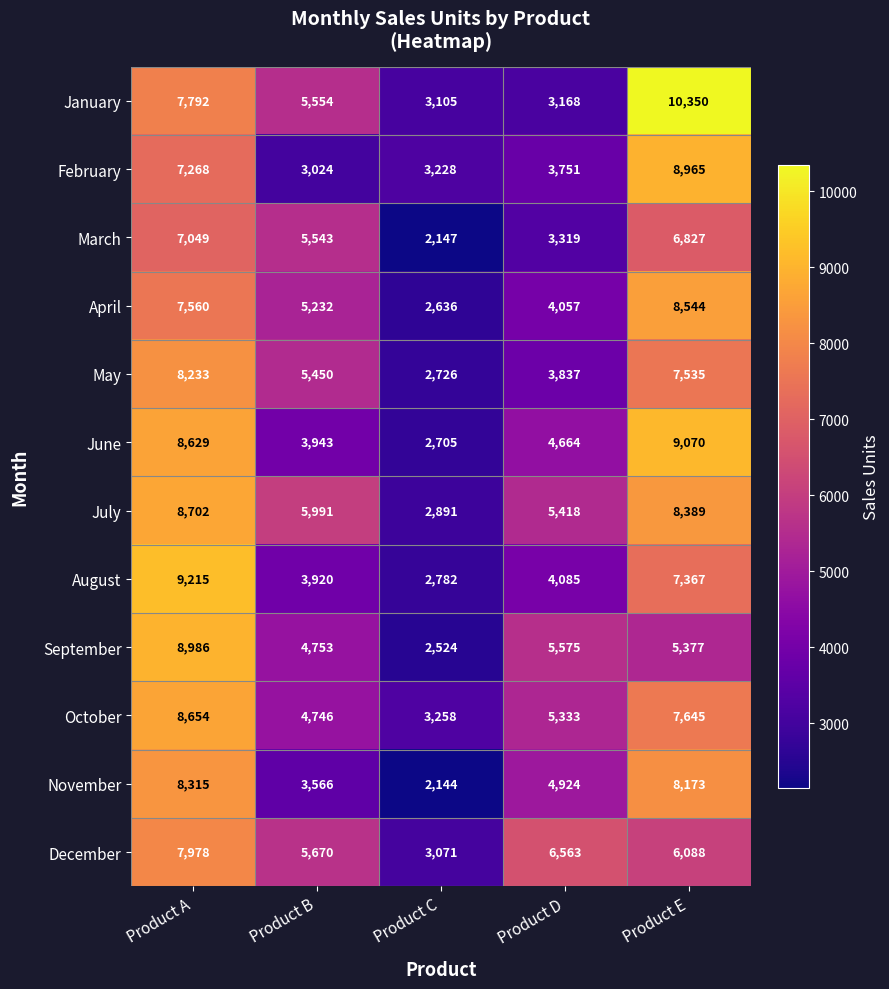

What is the total value across all series at Product E?

94330